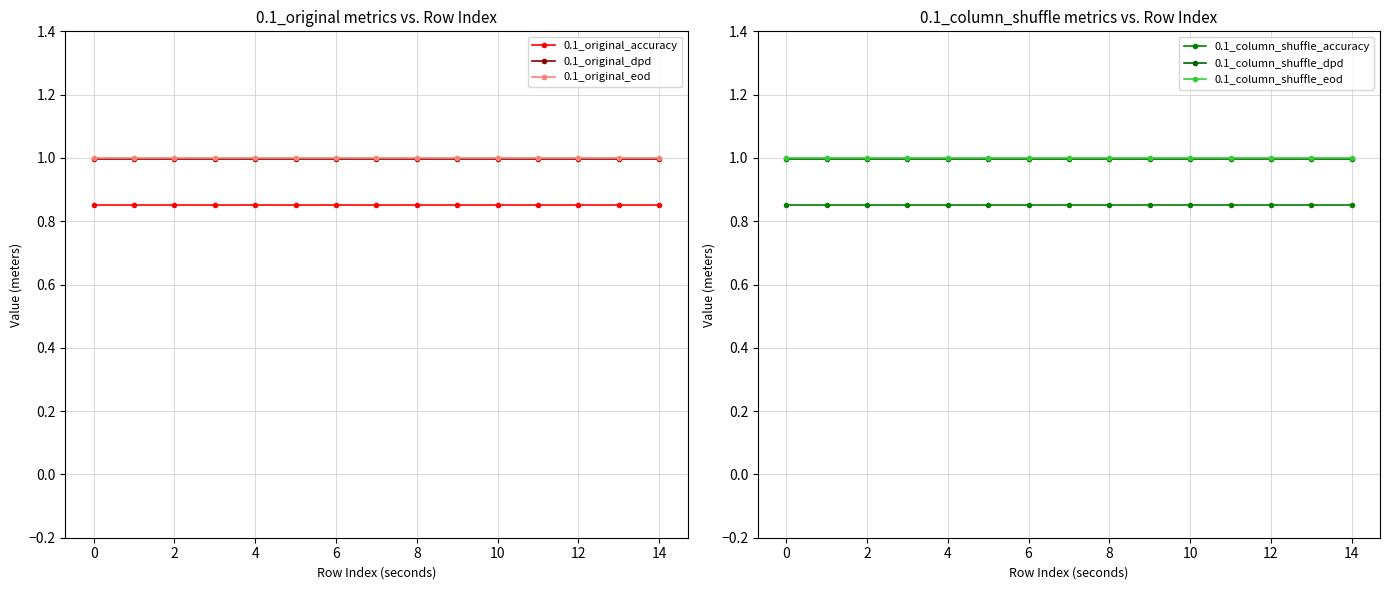

What is the minimum value for 0.1_original_dpd?

1.0